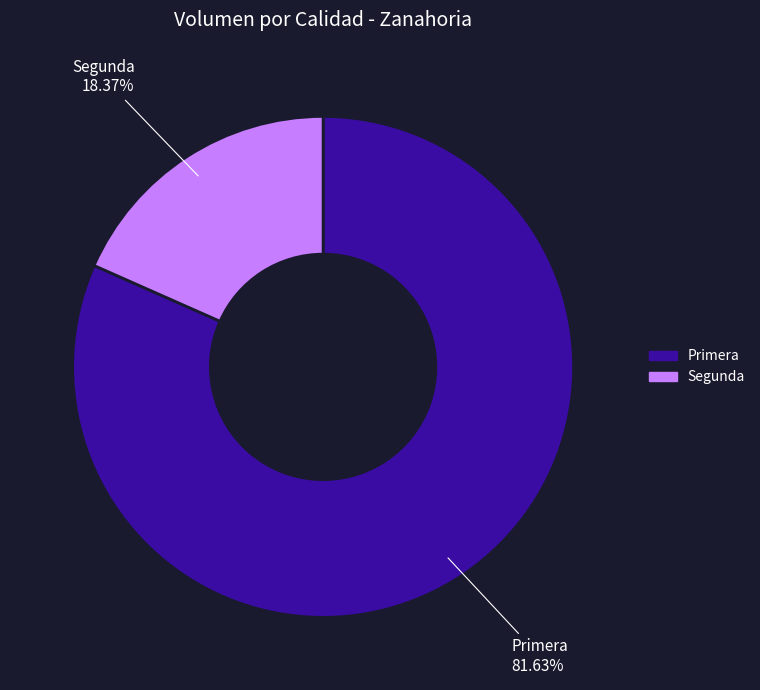

To the nearest percent, what is the difference between the largest and smallest slice percentages?

63%